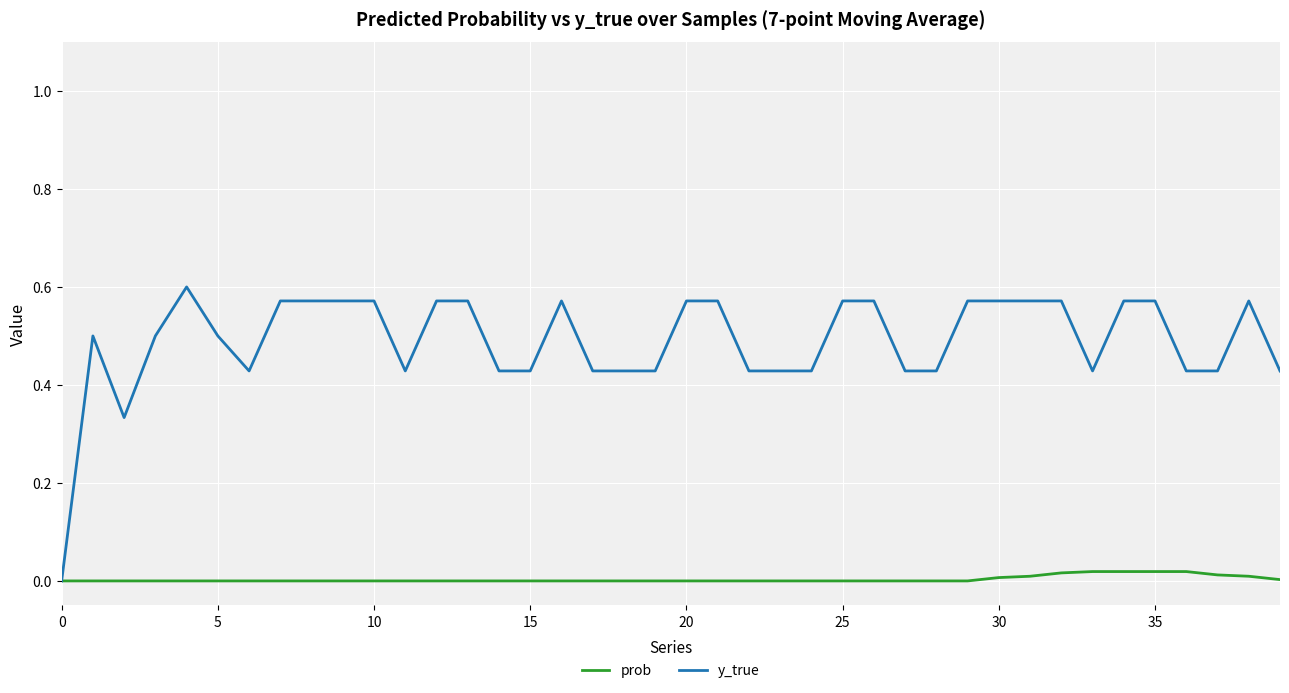

Rank the series by their average value, from highest to lowest.

y_true, prob